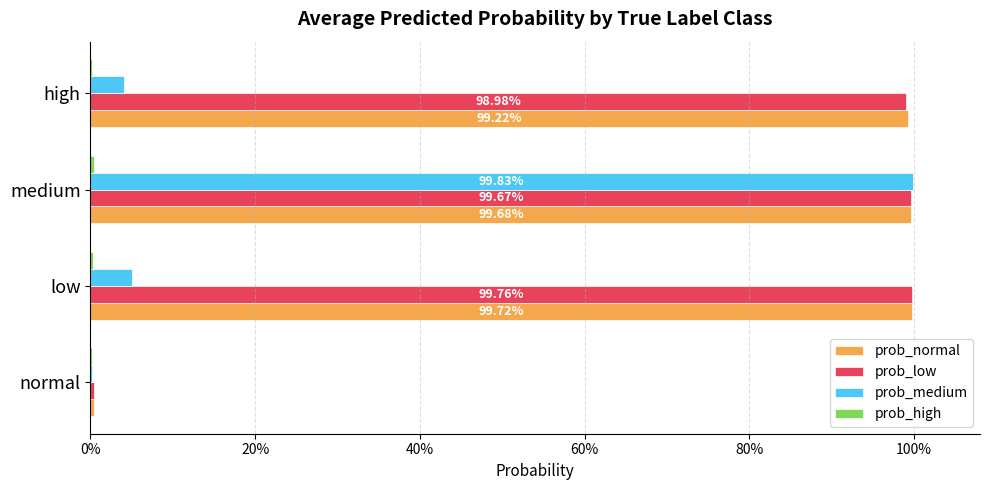

Which series has the largest total across all categories?

prob_normal